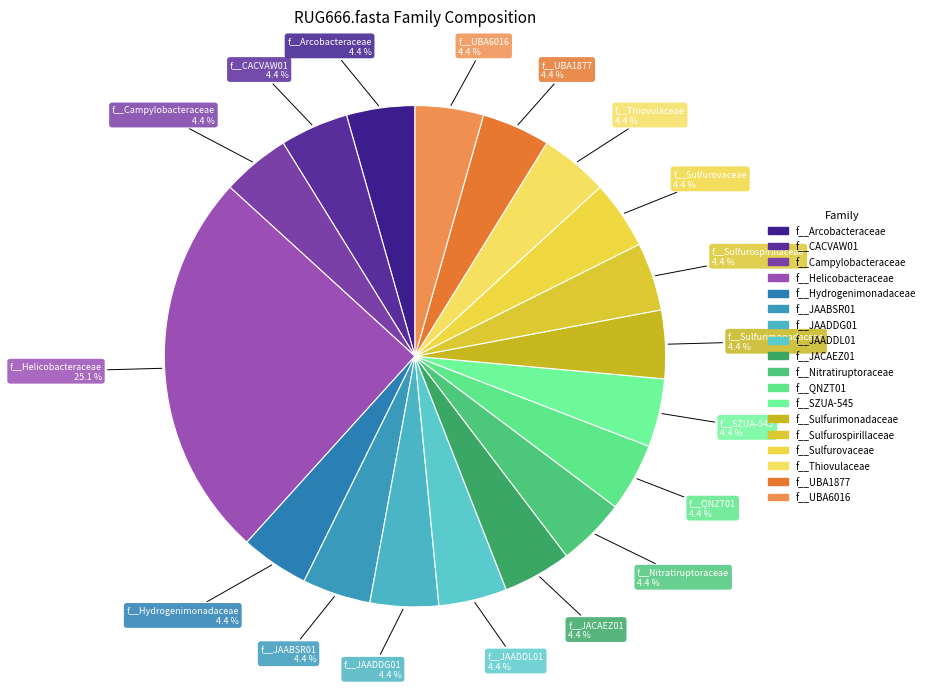

To the nearest percent, what percentage of the pie is f__Arcobacteraceae?

4%